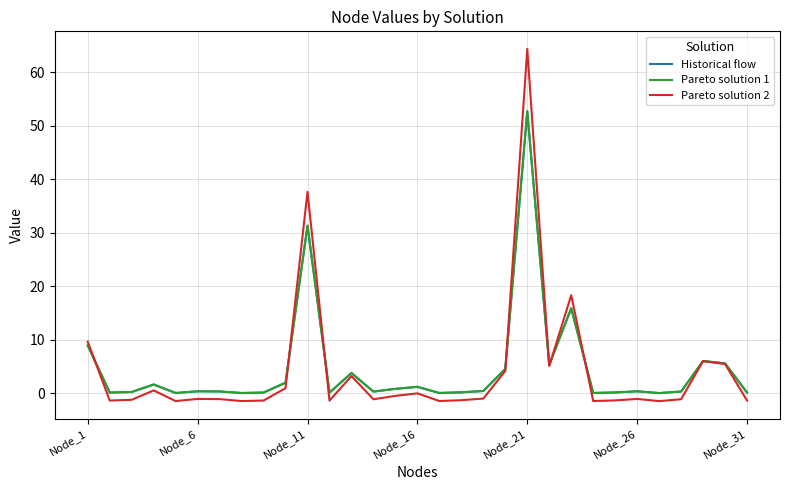

What is the maximum value for Pareto solution 1?

52.7